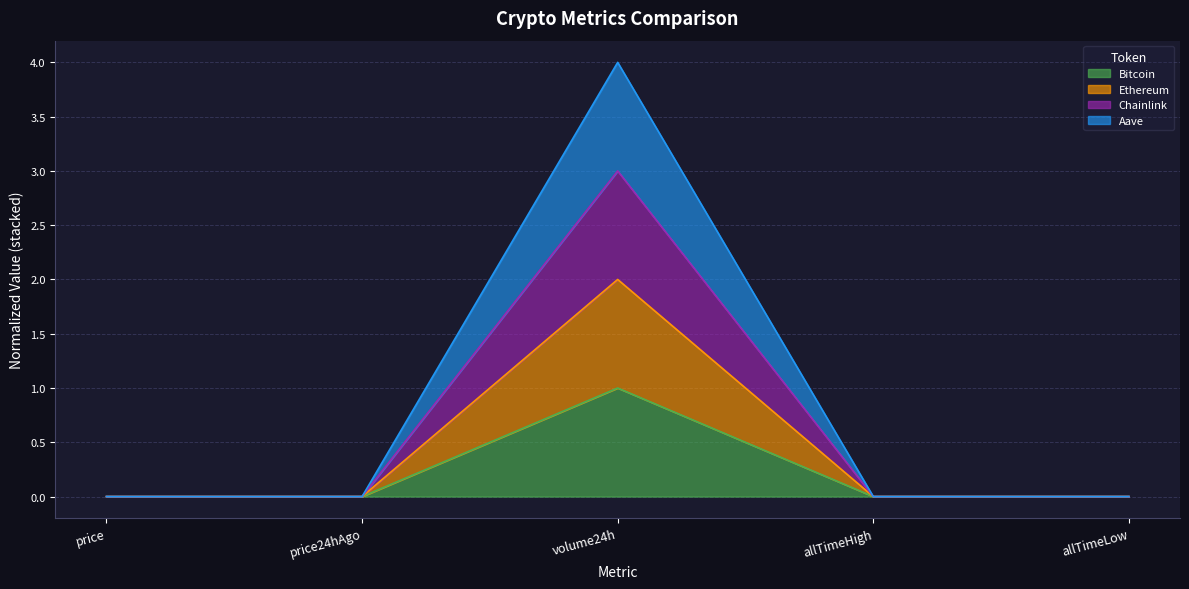

At how many categories does at least one series exceed 1?

1